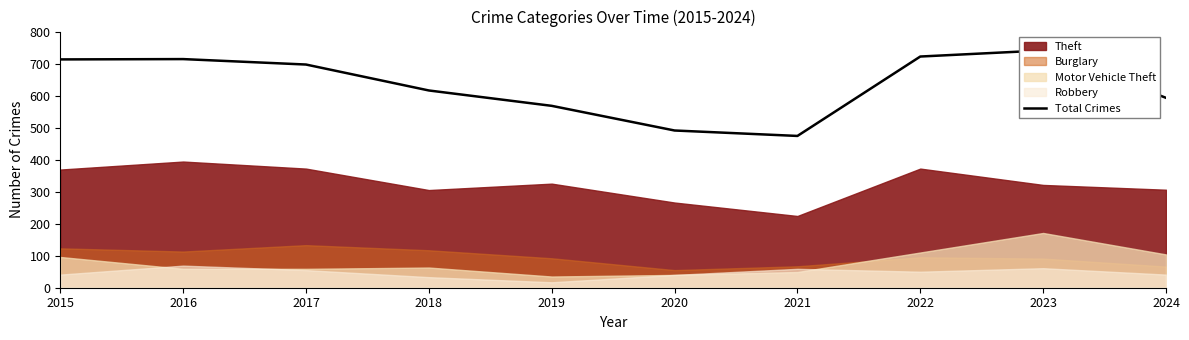

What is the approximate value at 2022?

722